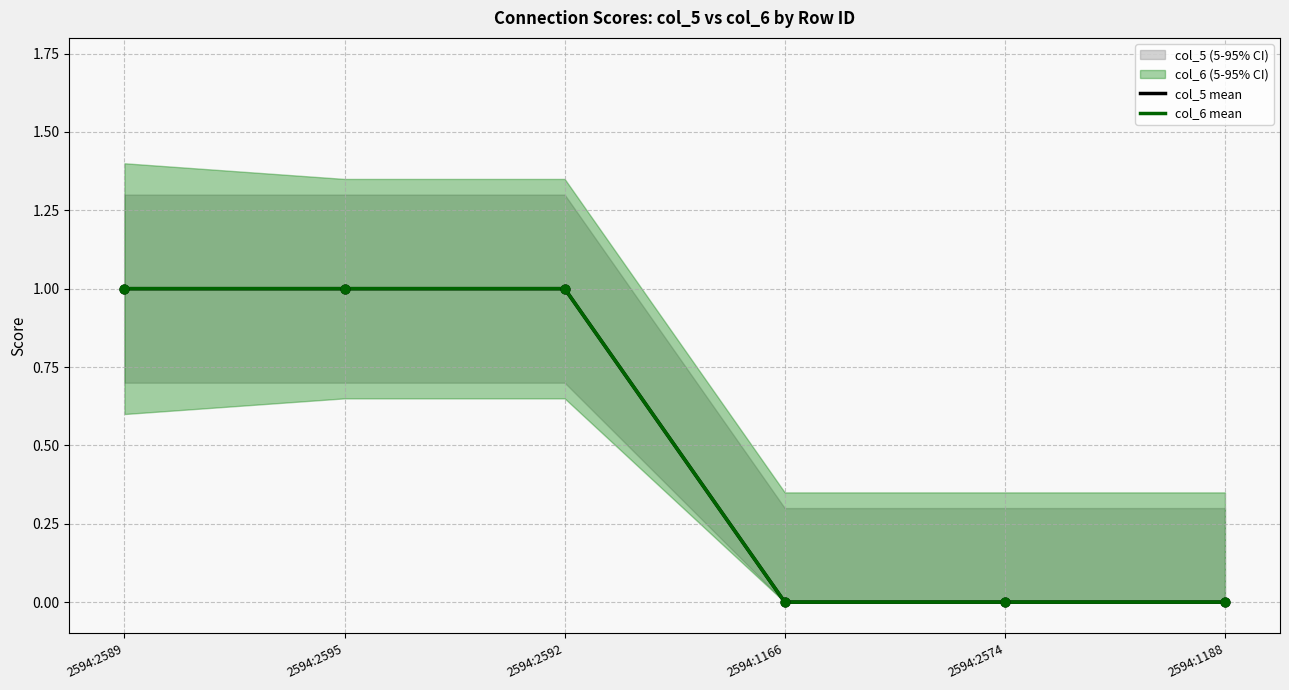

What are all the series names shown in the legend?

col_5 mean, col_6 mean